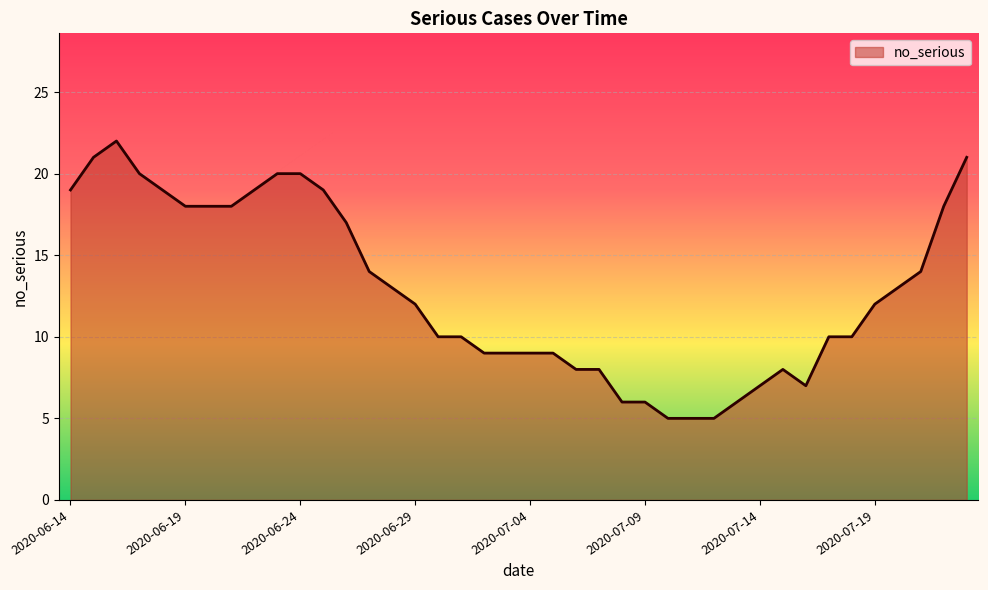

What is the sum of all values?

514